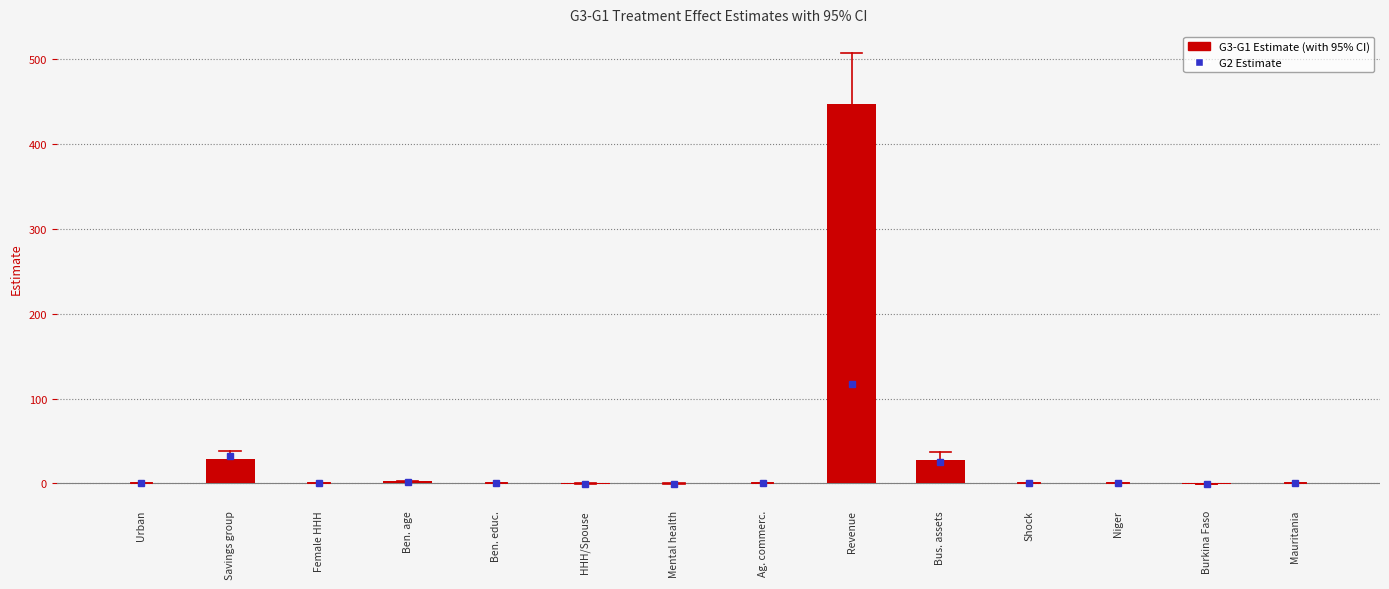

What is the value of the G3-G1 Estimate bar at the 7th from the left?

-0.1